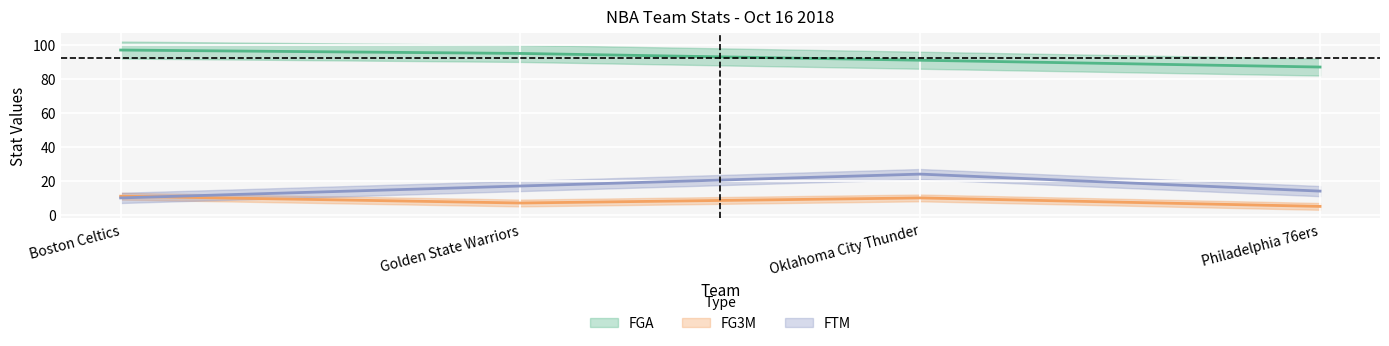

Which series has the largest total across all categories?

FGA